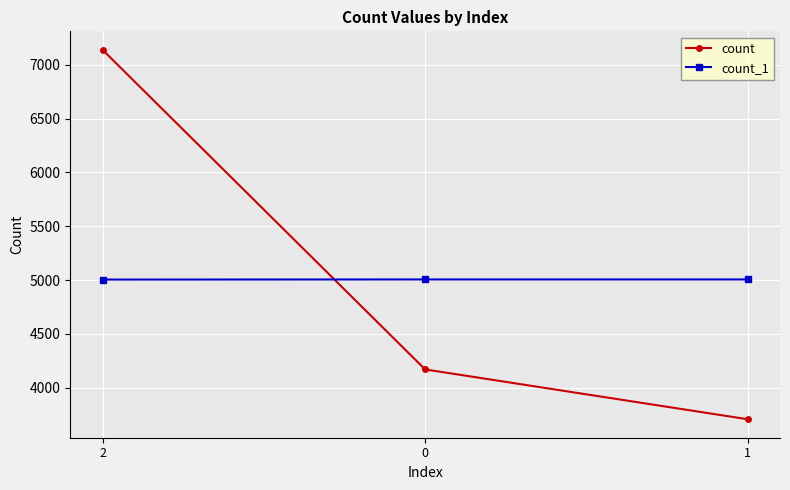

What is the sum of all count_1 values?

15017